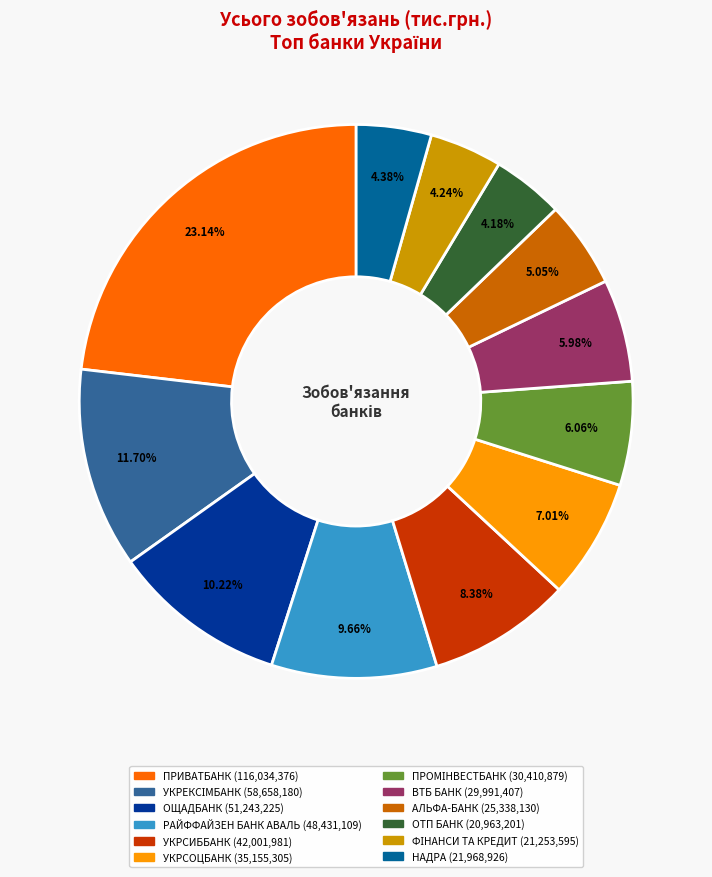

Count the number of slices in the pie.

12